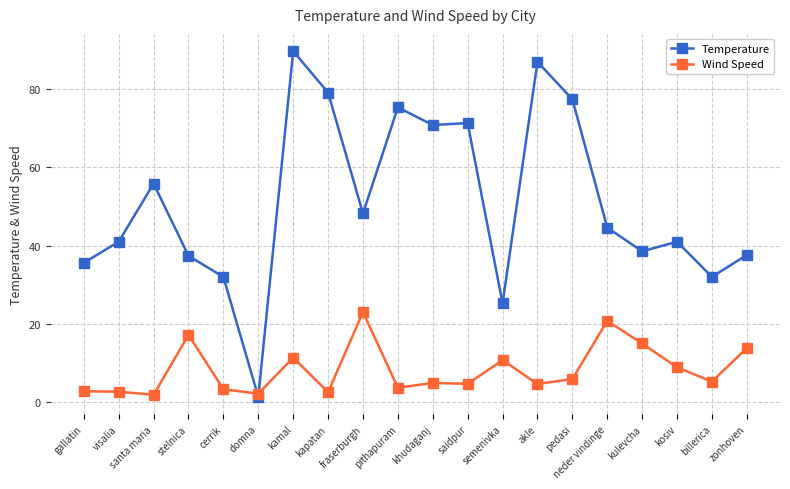

What is the maximum value for Wind Speed?

23.0